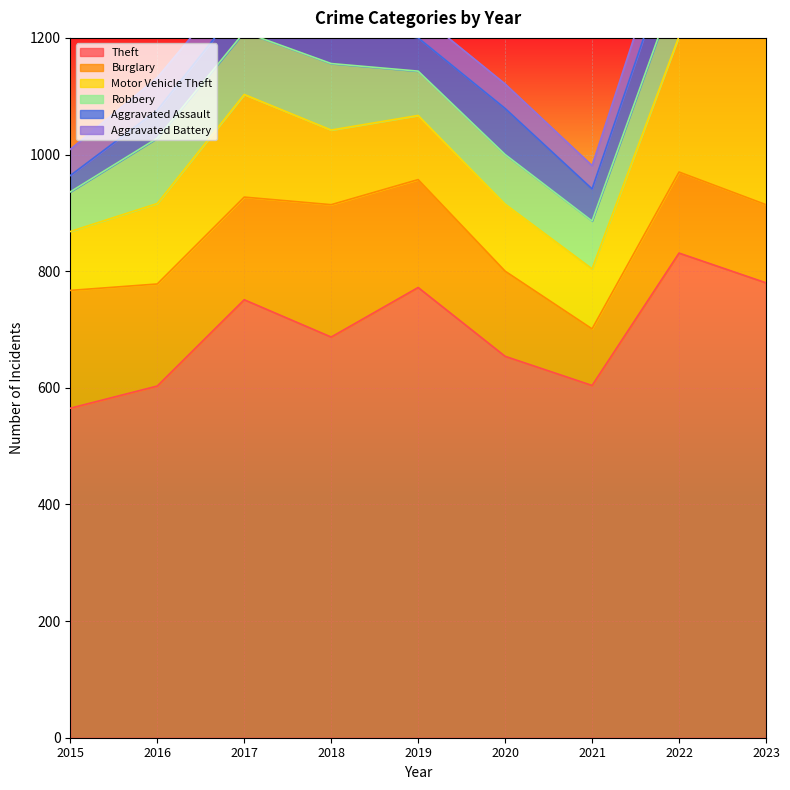

What is the sum of the Motor Vehicle Theft values at 2016 and 2015?

239